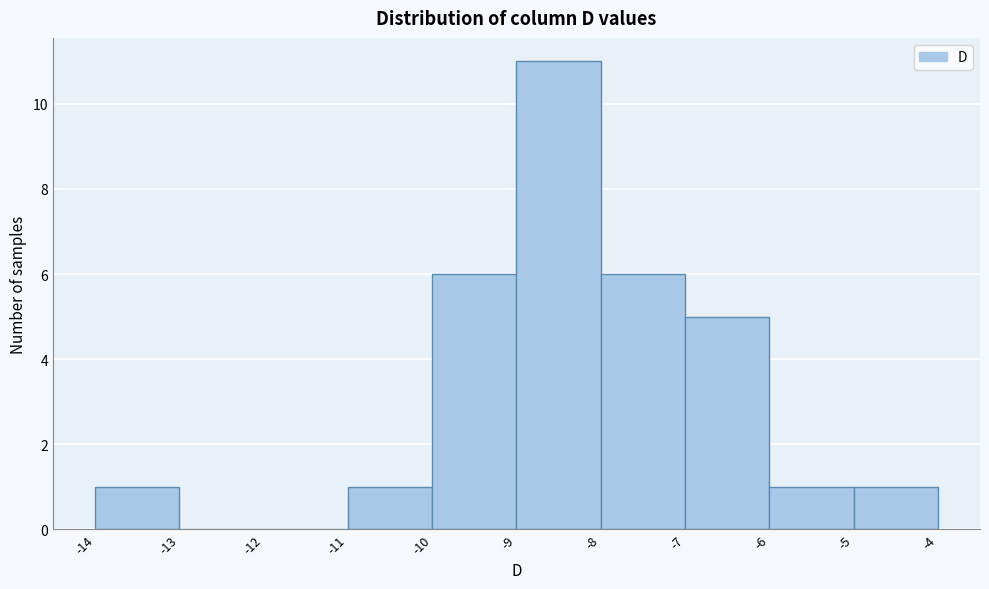

Reading left to right, list every bar in this chart as the range it spans on the x-axis followed by its height. The values are not printed on the chart, so give them approximately, as read against the axis.

-14 to -13: 1
-13 to -12: 0
-12 to -11: 0
-11 to -10: 1
-10 to -9: 6
-9 to -8: 11
-8 to -7: 6
-7 to -6: 5
-6 to -5: 1
-5 to -4: 1